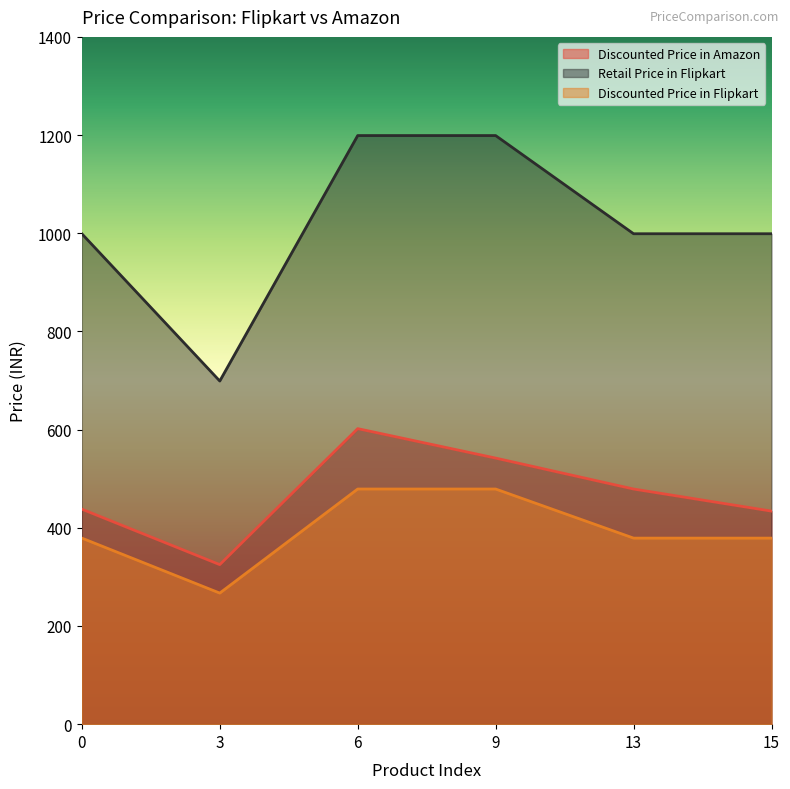

What is the total value across all series at 9?

2220